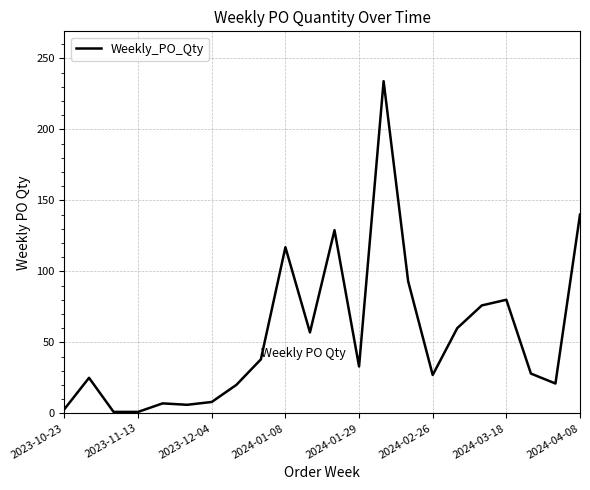

What is the sum of all values?

1204